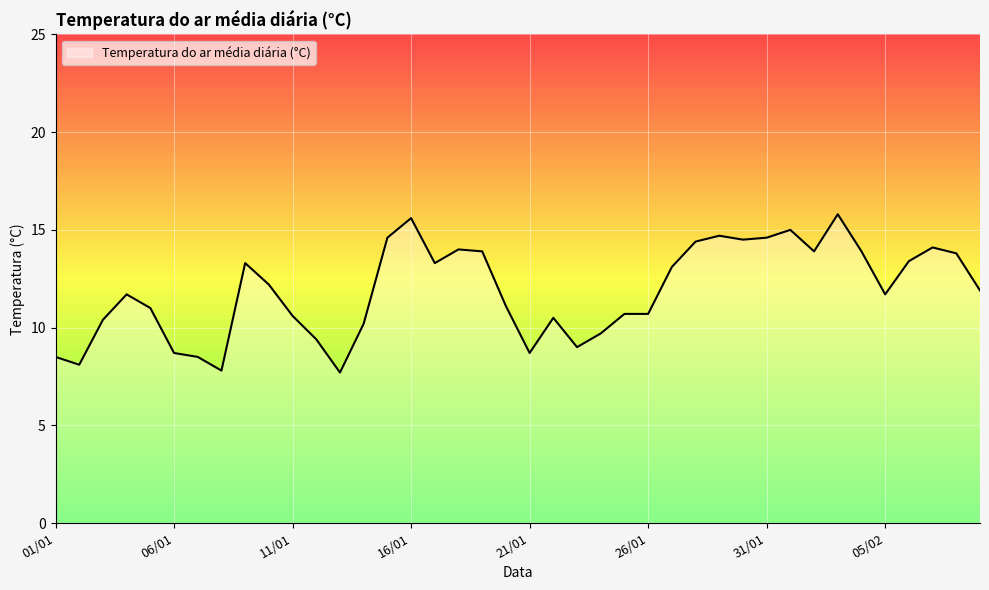

What is the smallest value displayed?

7.7